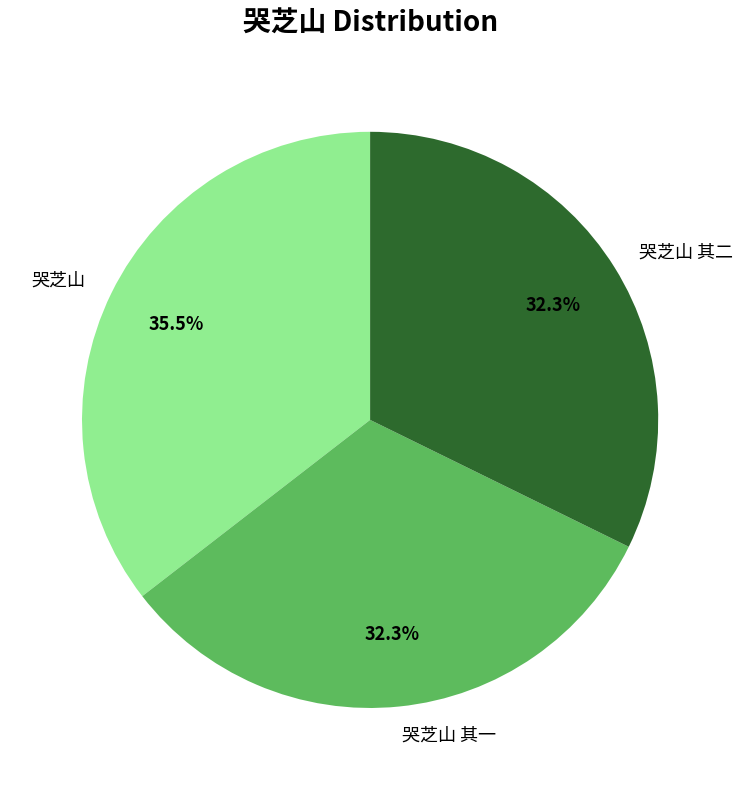

What is the ratio of the value at 哭芝山 其二 to the value at 哭芝山?

0.9